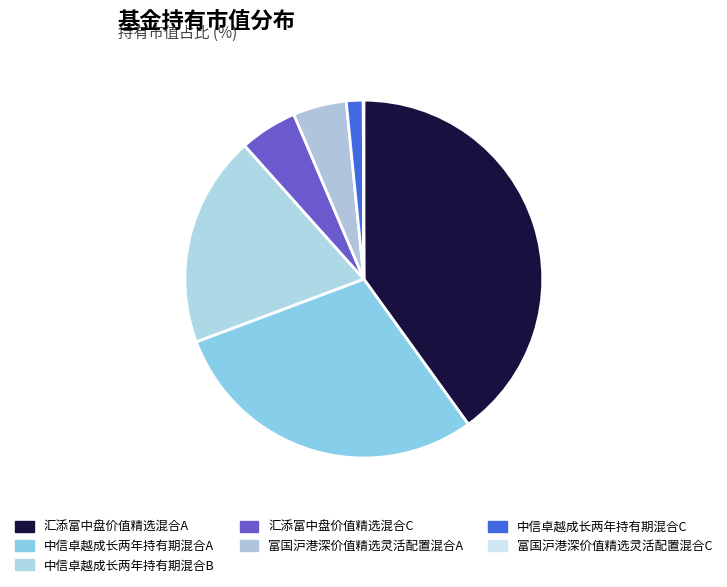

To the nearest percent, what is the combined percentage of 汇添富中盘价值精选混合A and 汇添富中盘价值精选混合C?

45%